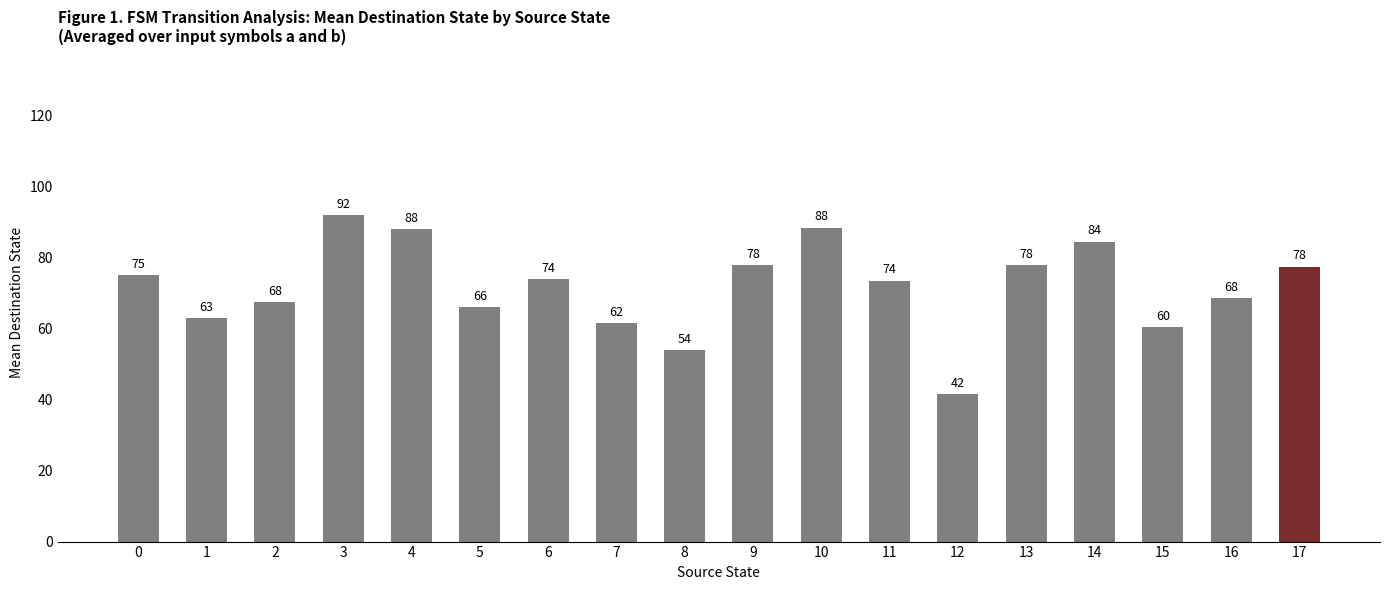

True or false: the data shows 30.1 at 8.

False